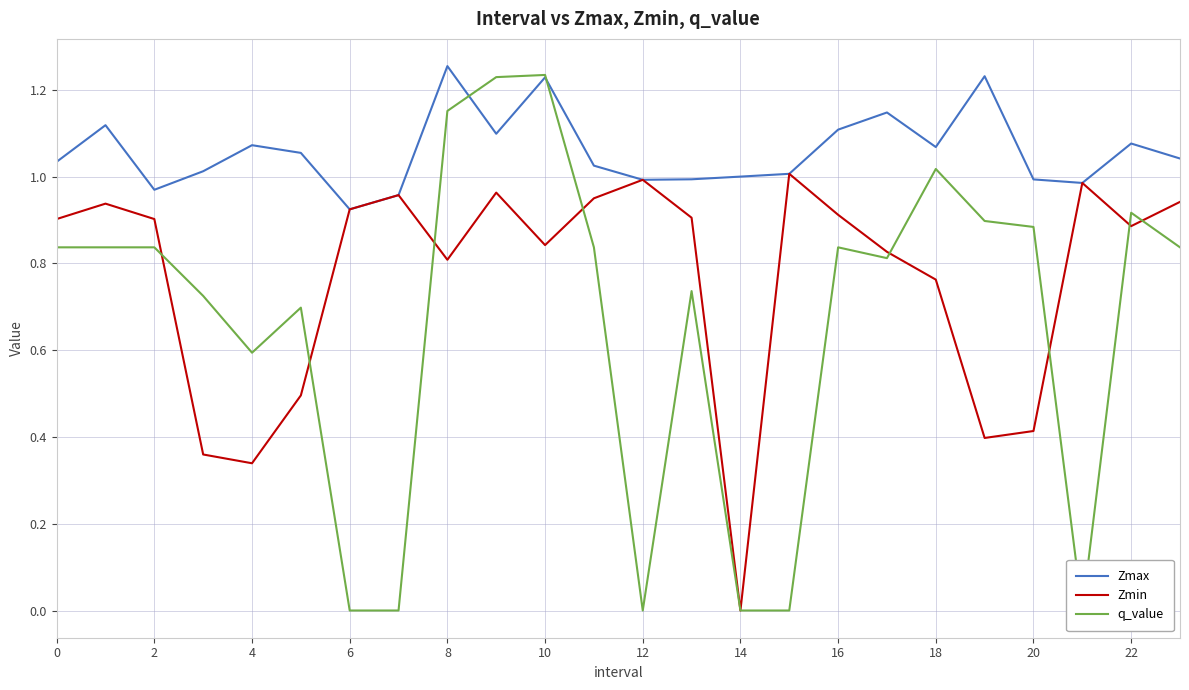

How many lines are shown in the chart?

3